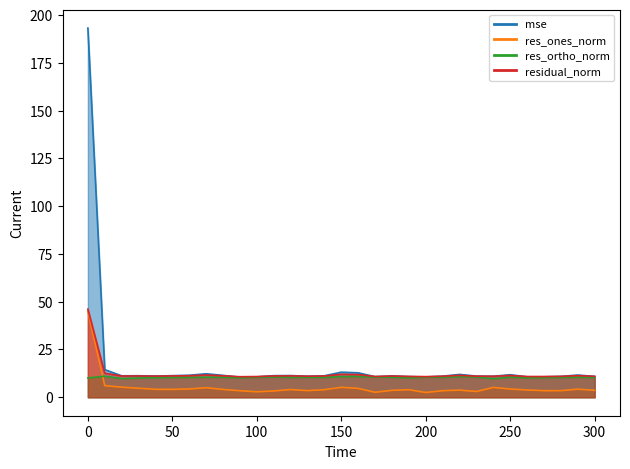

Which series has the largest total across all categories?

mse